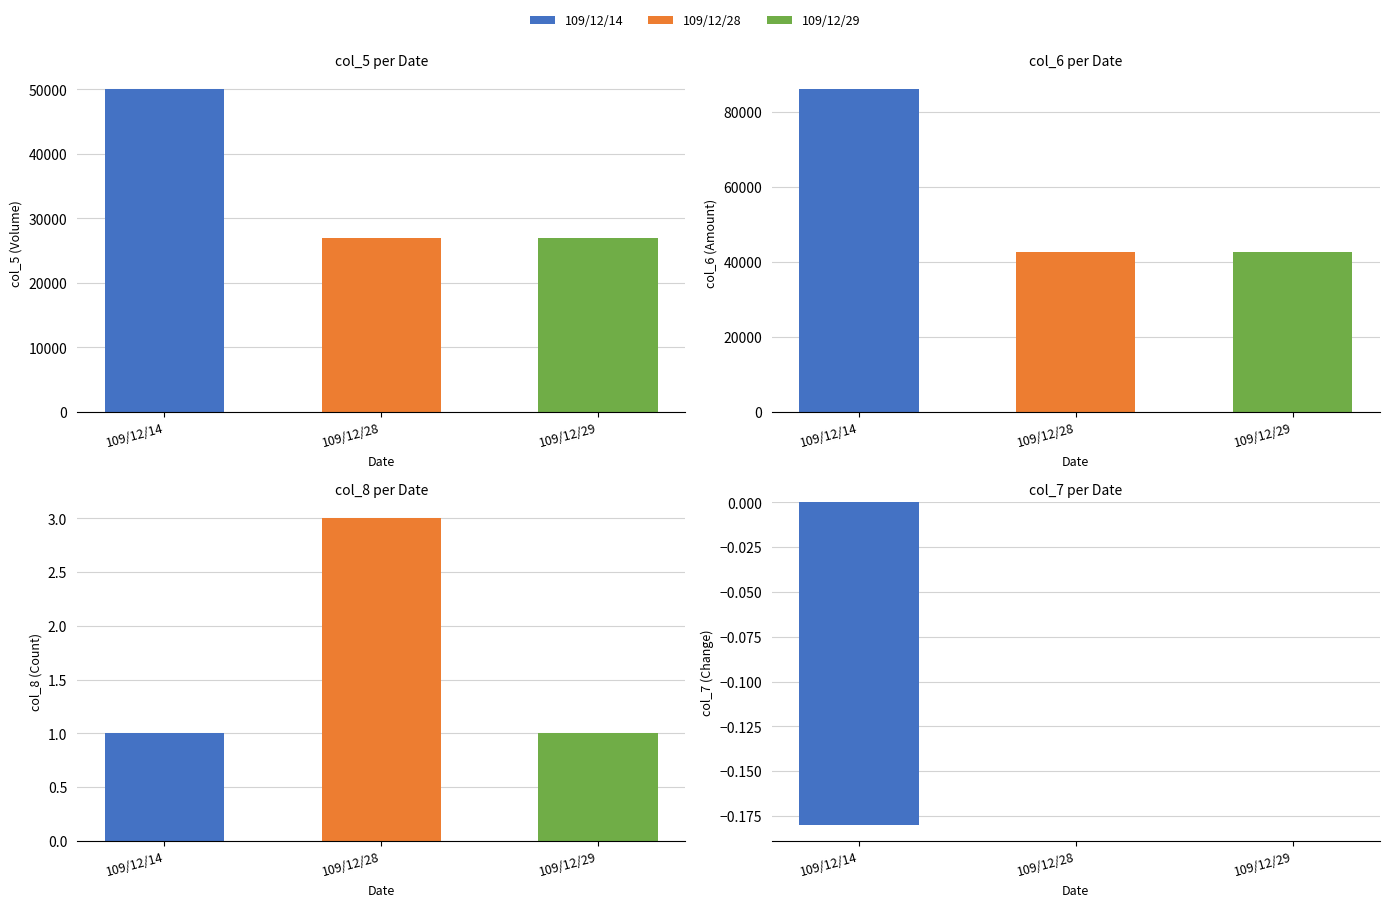

Which series has the largest total across all categories?

col_6